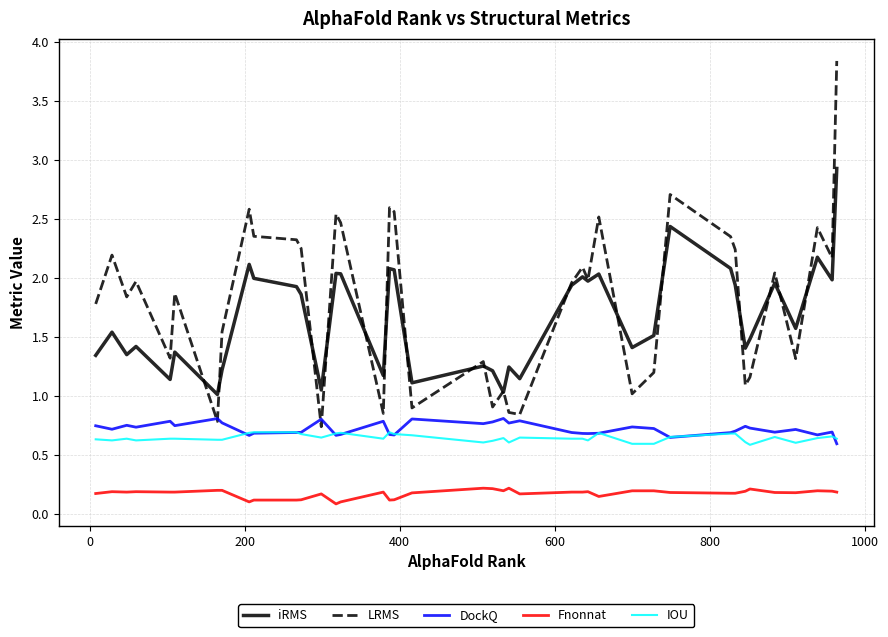

What are all the series names shown in the legend?

iRMS, LRMS, DockQ, Fnonnat, IOU